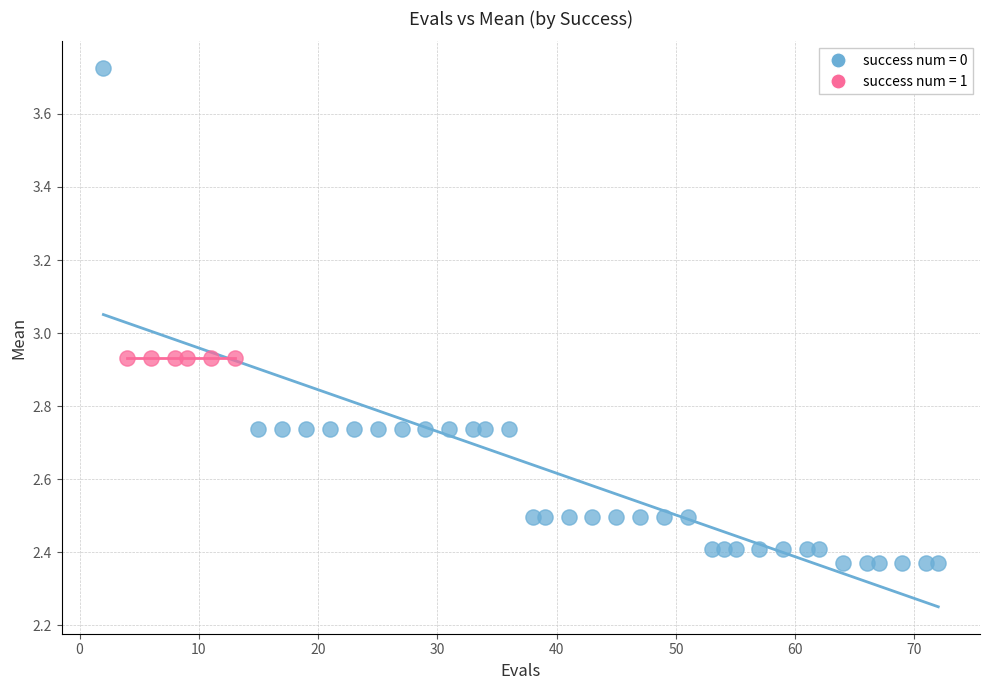

Which series reaches the maximum Y coordinate?

success num = 0